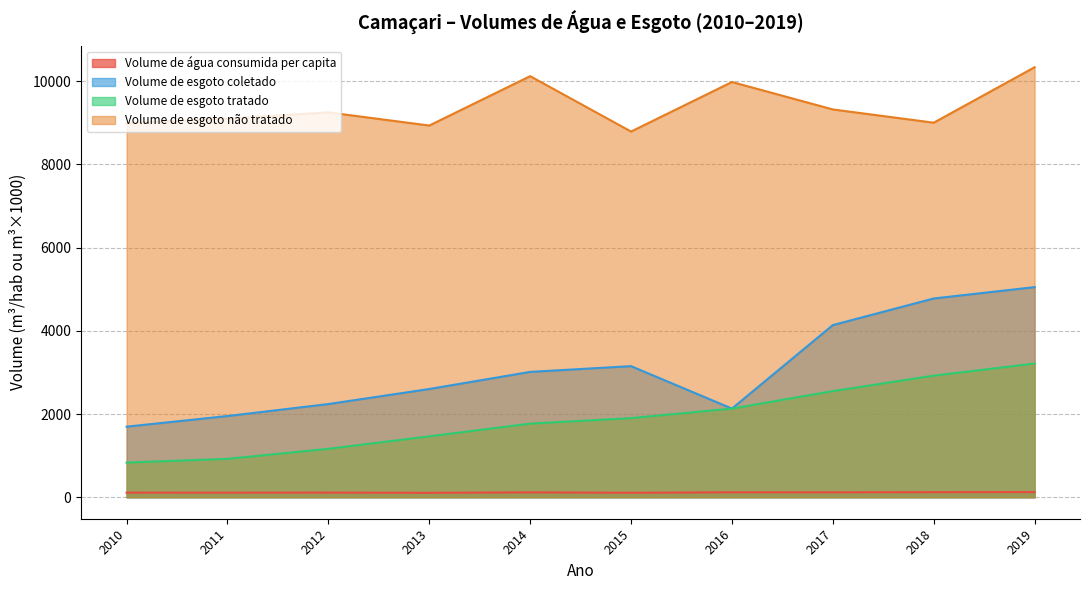

Reading left to right, what are all the values shown in this chart?

Volume de água consumida per capita: 2010=110.8	2011=110.2	2012=111.8	2013=106.1	2014=116.7	2015=107.2	2016=118.7	2017=118.1	2018=121.0	2019=124.1
Volume de esgoto coletado: 2010=1695.7	2011=1951.3	2012=2239.4	2013=2600.7	2014=3012.3	2015=3150.0	2016=2130.4	2017=4136.9	2018=4776.5	2019=5049.1
Volume de esgoto tratado: 2010=832.5	2011=922.0	2012=1163.7	2013=1463.4	2014=1768.9	2015=1901.1	2016=2130.4	2017=2549.6	2018=2922.1	2019=3212.4
Volume de esgoto não tratado: 2010=8991.2	2011=9100.9	2012=9249.0	2013=8932.6	2014=10119.1	2015=8788.0	2016=9978.6	2017=9319.4	2018=9000.7	2019=10333.4